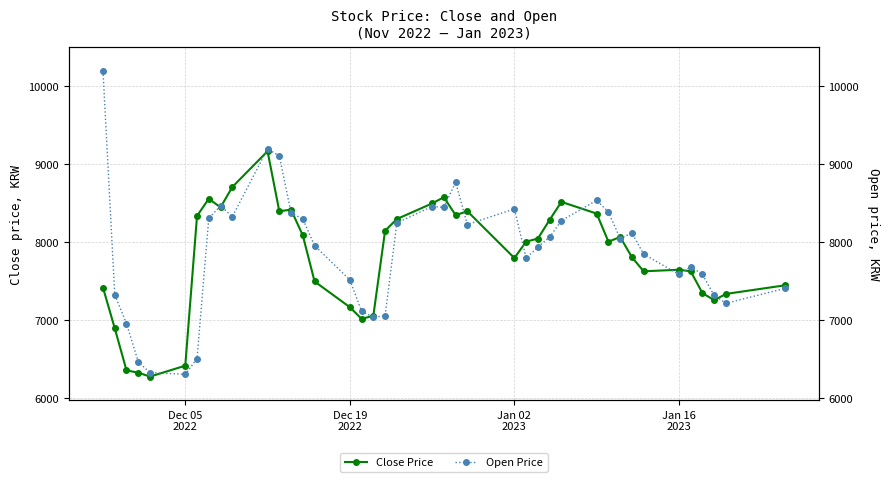

How many values in the Close Price series are below 8010?

19